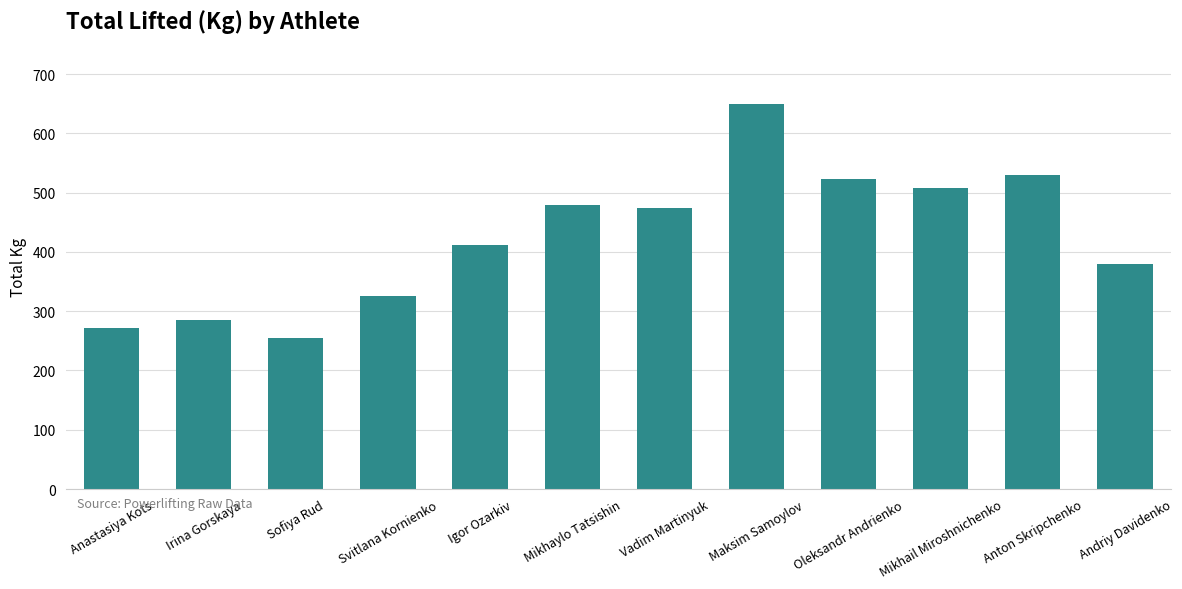

What is the value of the 12th bar from the left?

380.0